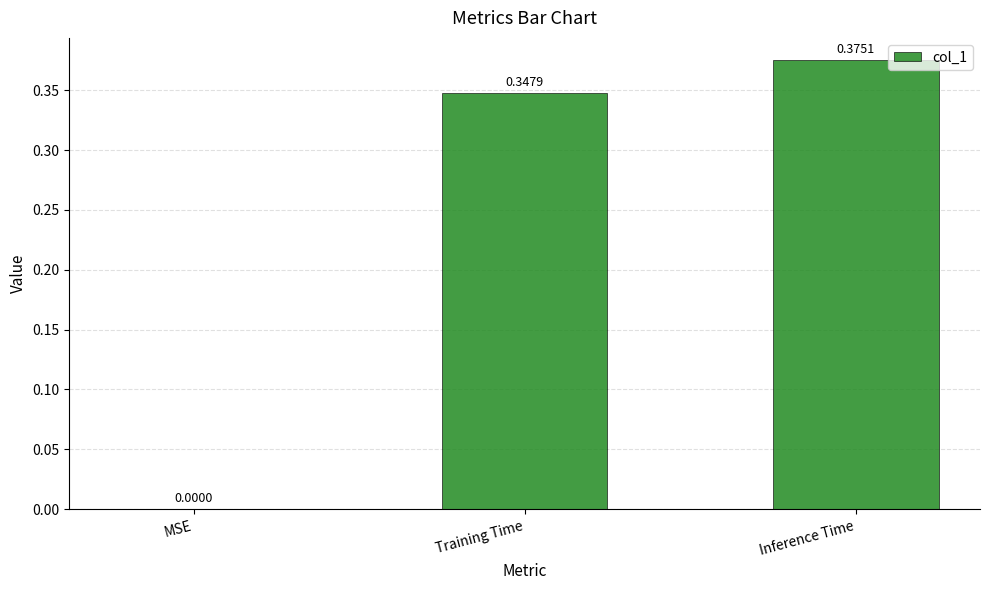

What is the sum of all values?

0.7